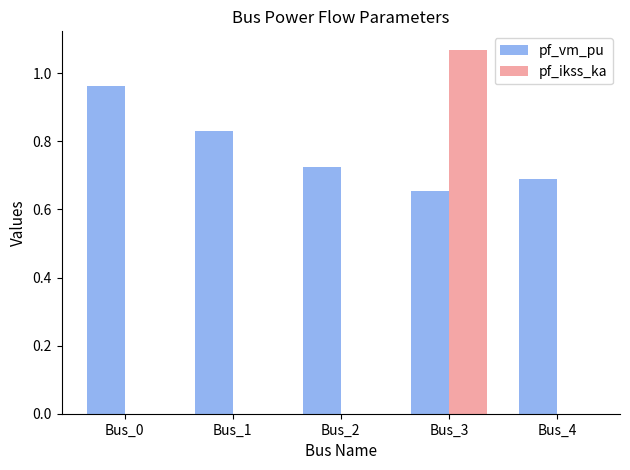

What is the total value across all series at Bus_3?

1.7